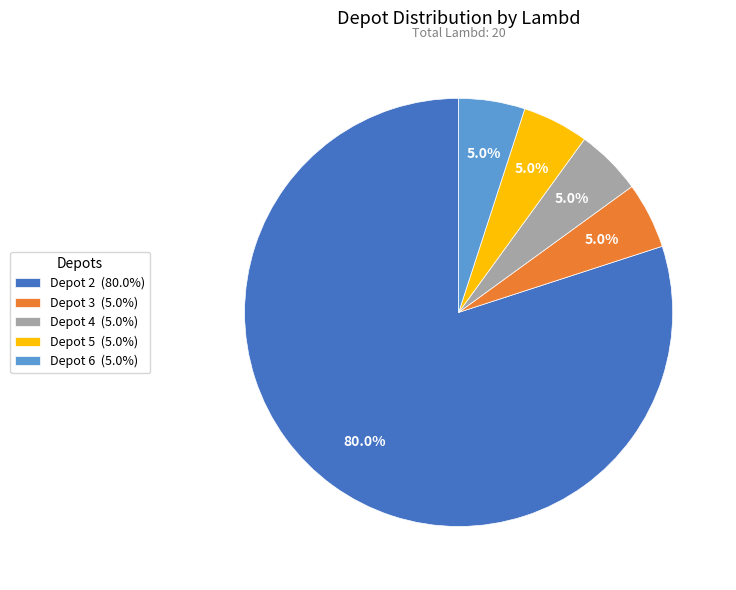

How many slices are in this pie chart?

5